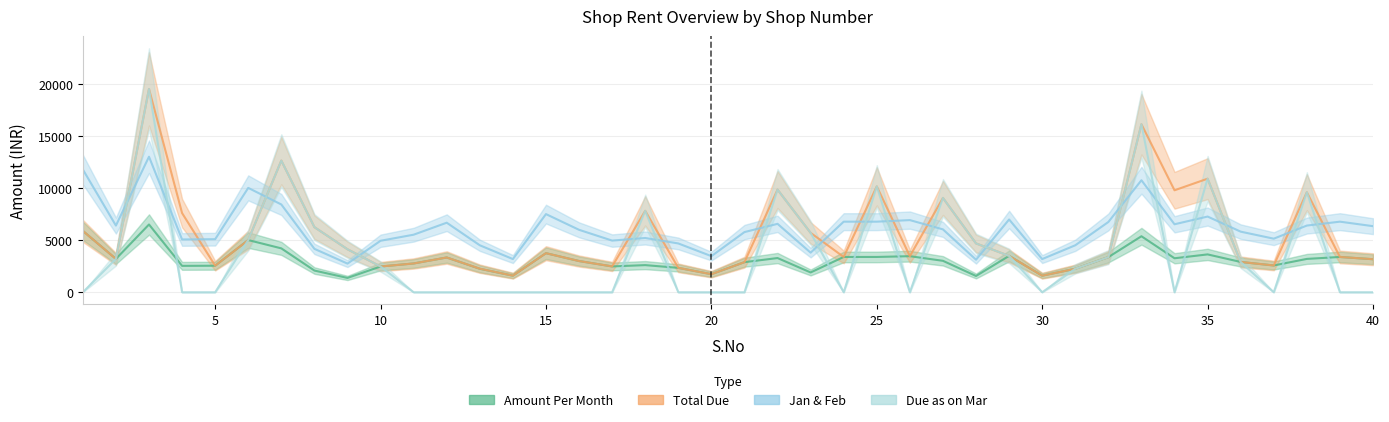

The Total Due series shows 1592 at 14. True or false?

True